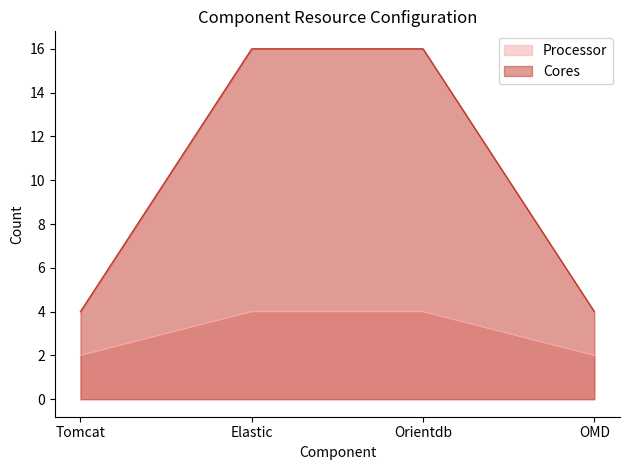

What is the value of the Cores point at the 3rd from the left?

16